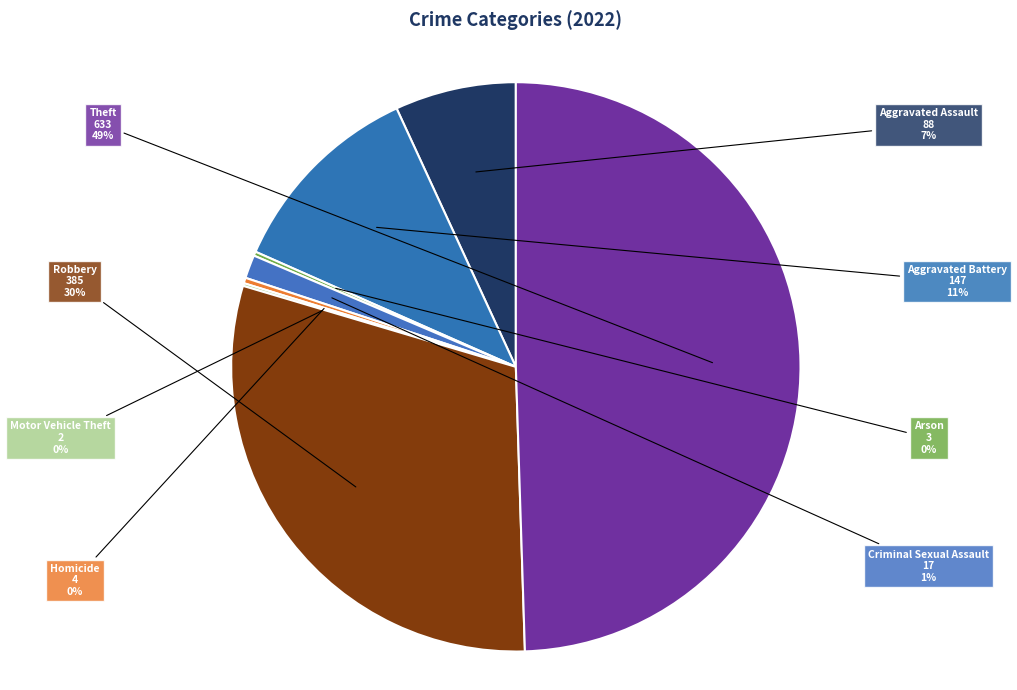

Does Robbery represent more than half of the total?

No